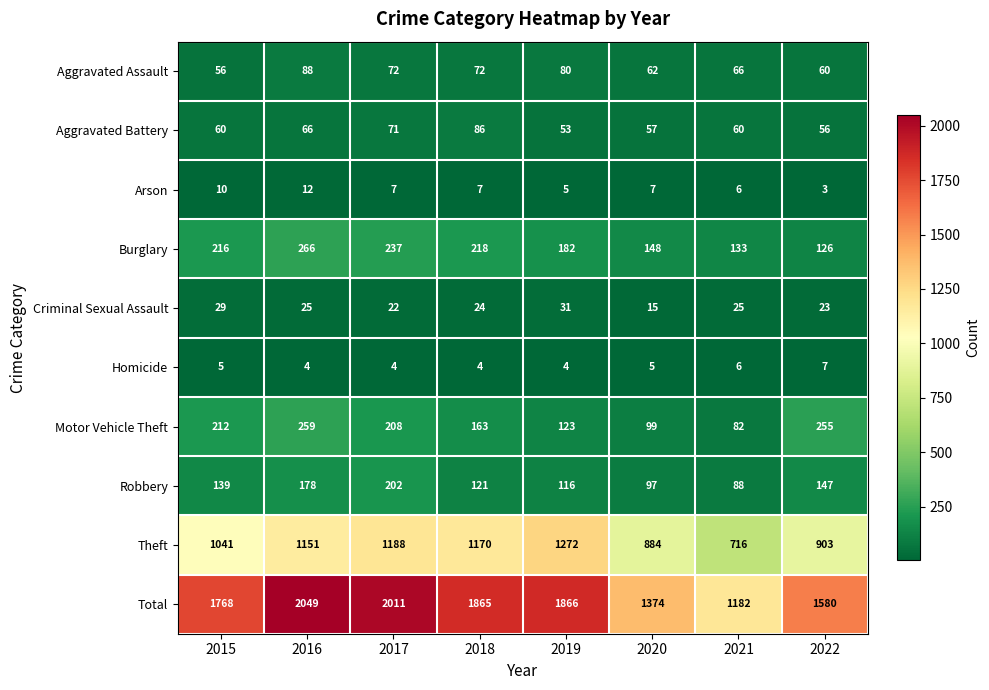

The value of Homicide at 2019 is 4. True or false?

True